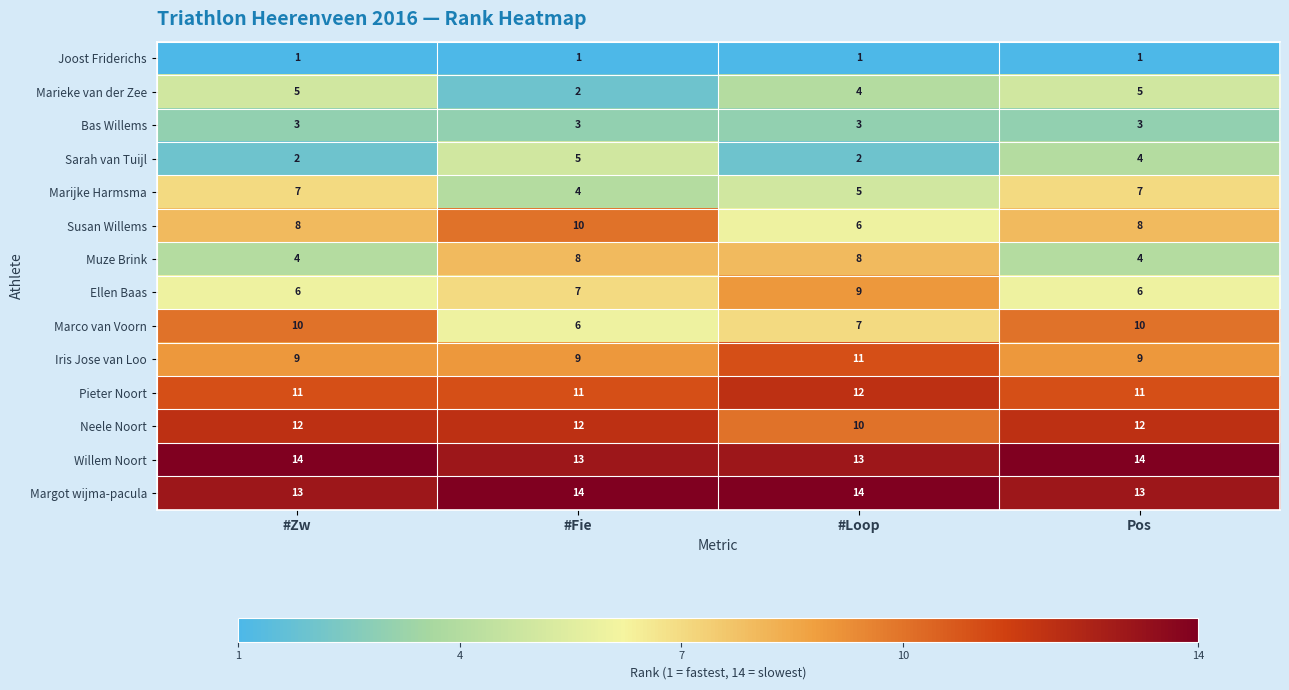

At #Zw, list the series in order from largest to smallest.

Willem Noort, Margot wijma-pacula, Neele Noort, Pieter Noort, Marco van Voorn, Iris Jose van Loo, Susan Willems, Marijke Harmsma, Ellen Baas, Marieke van der Zee, Muze Brink, Bas Willems, Sarah van Tuijl, Joost Friderichs